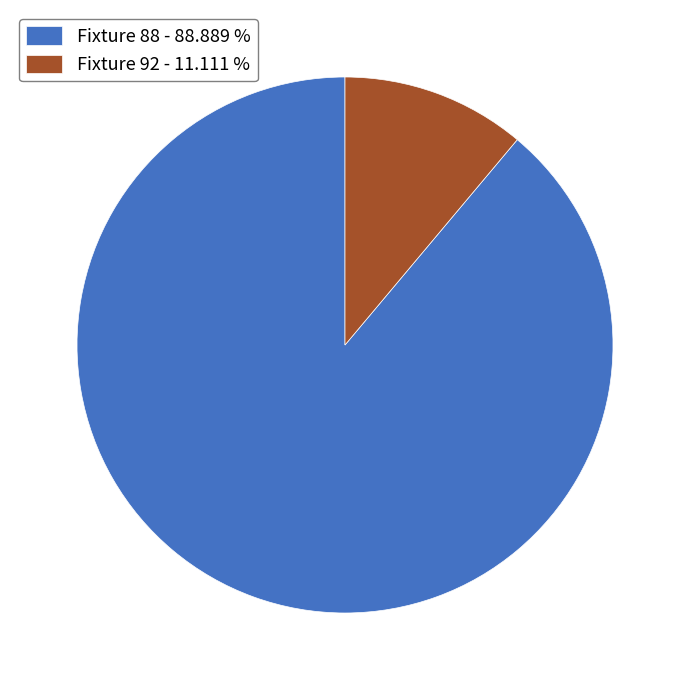

Is the sum of Fixture 88 - 88.889 % and Fixture 92 - 11.111 % greater than half?

Yes